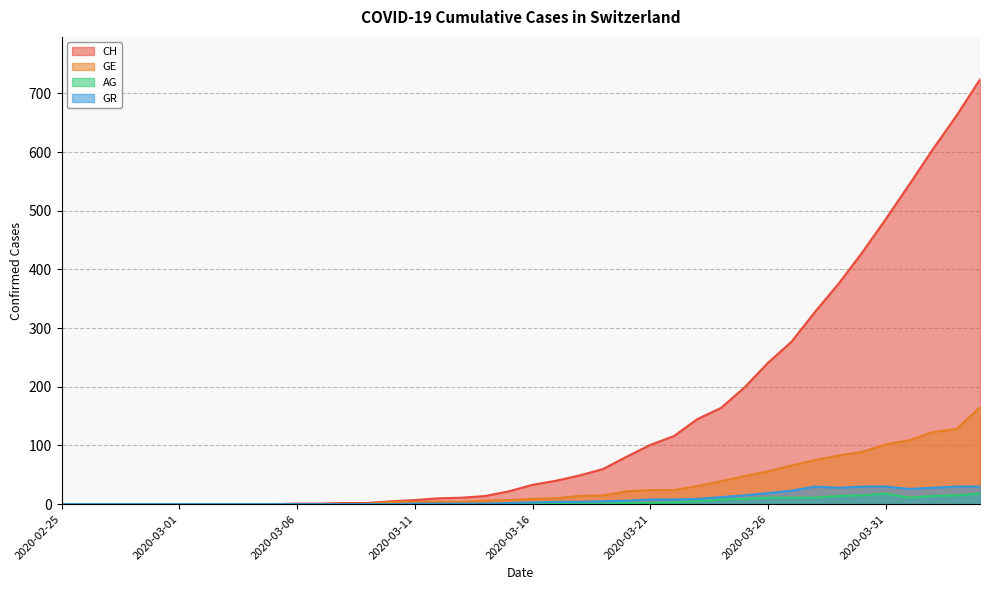

Where does the GR series first go above 3?

2020-03-17